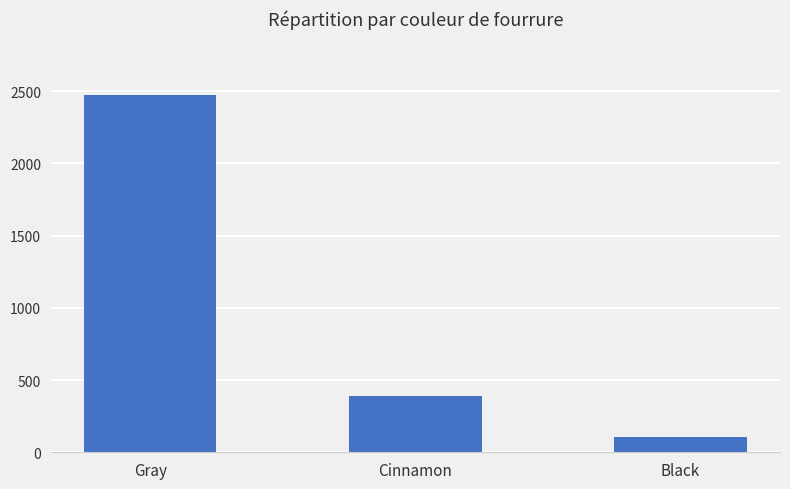

How many data points does each series have?

3